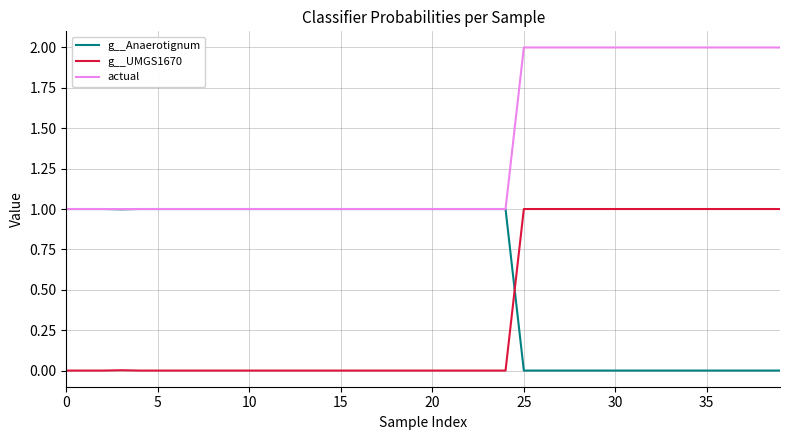

How many lines are shown in the chart?

3